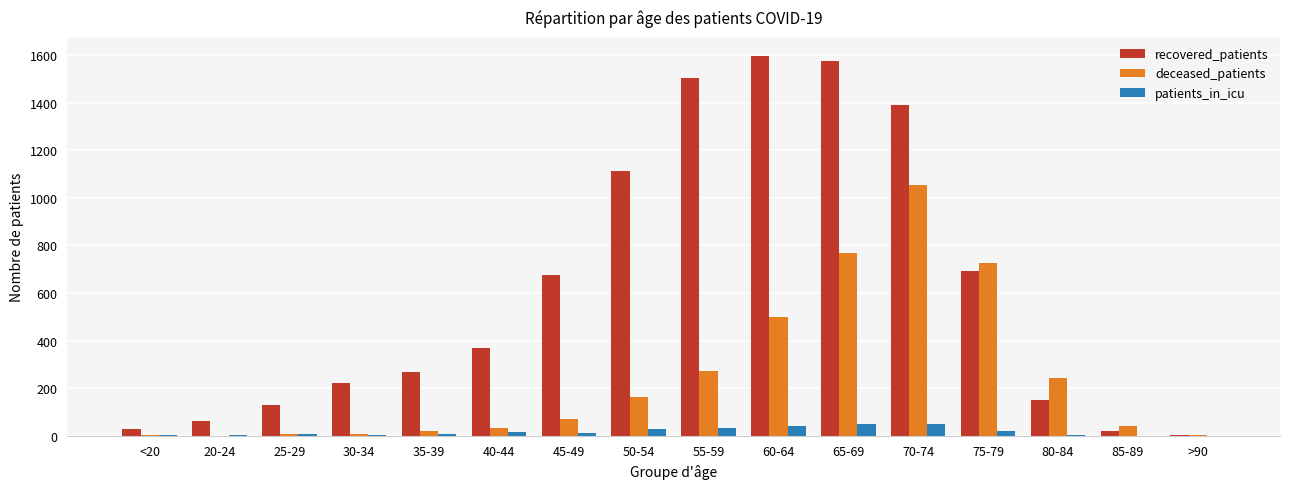

What is the sum of all deceased_patients values?

3907